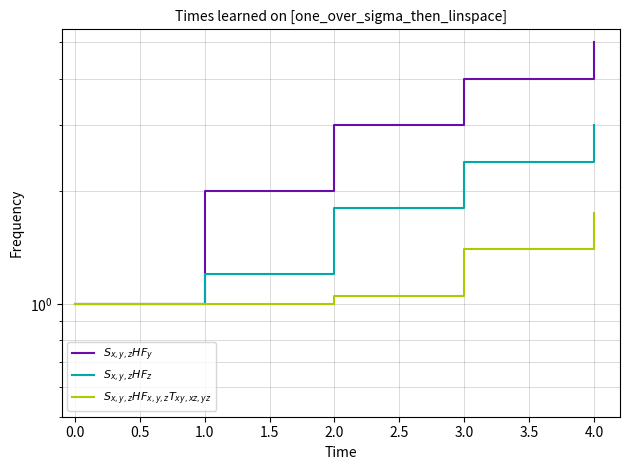

How many series are shown in this chart?

3